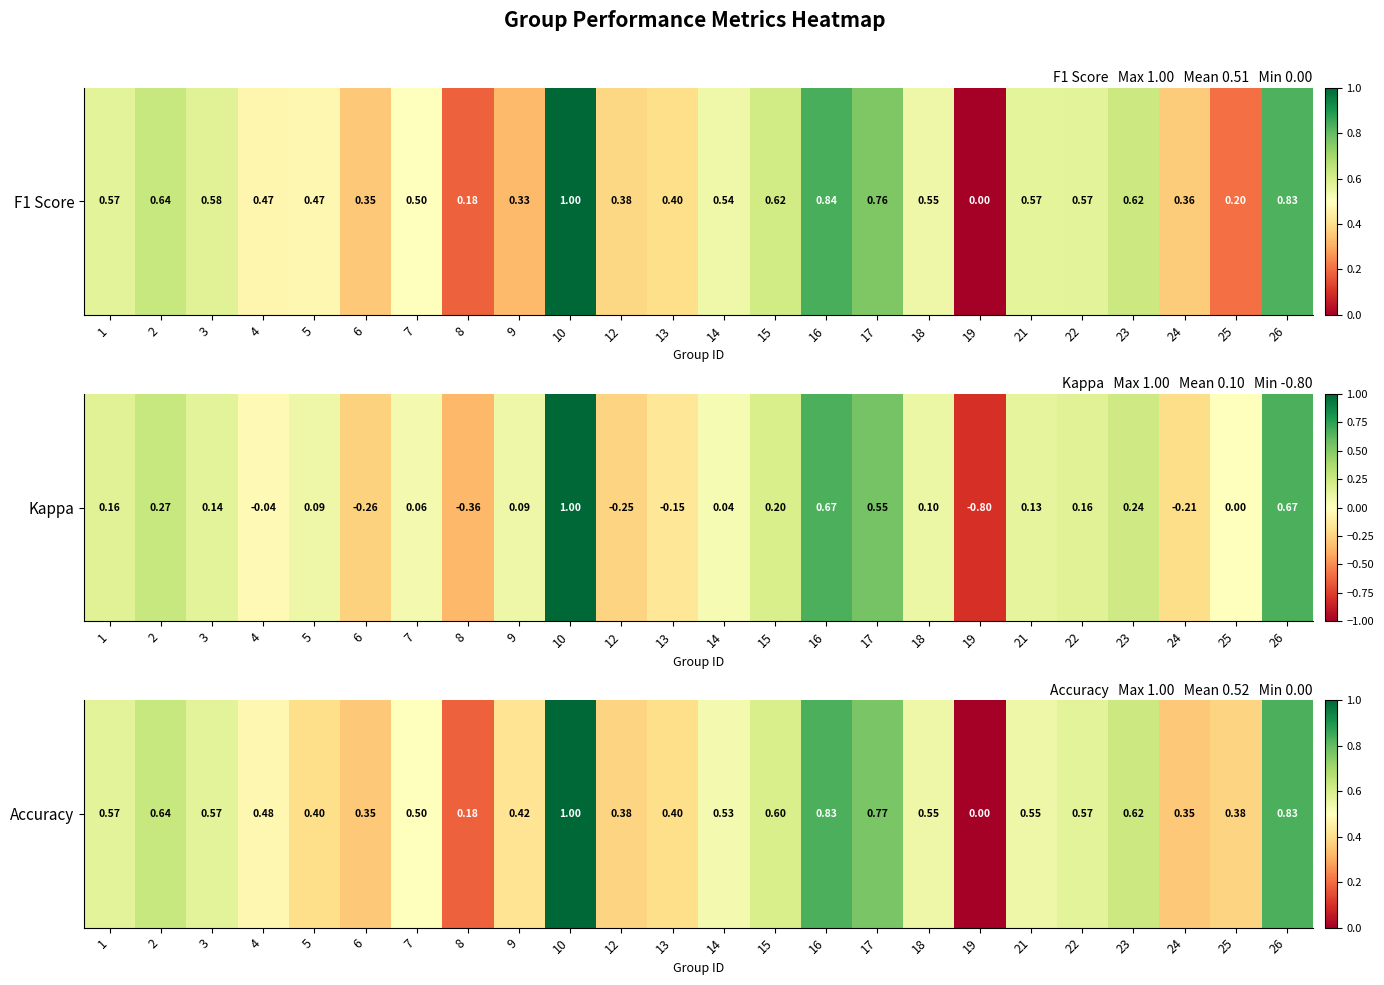

Count the number of data series in this chart.

1